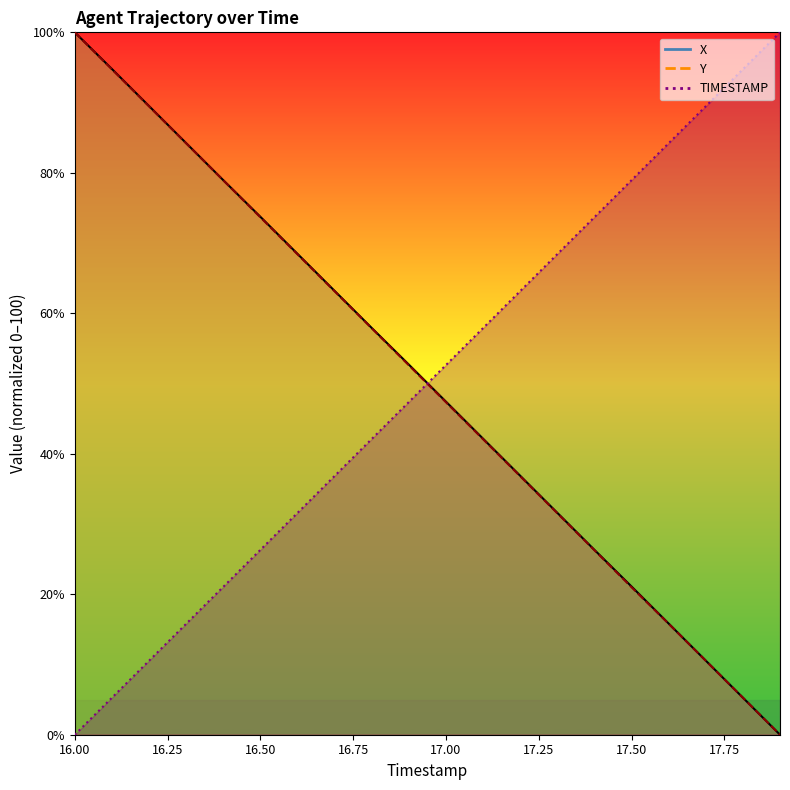

How many values in X are above zero?

19